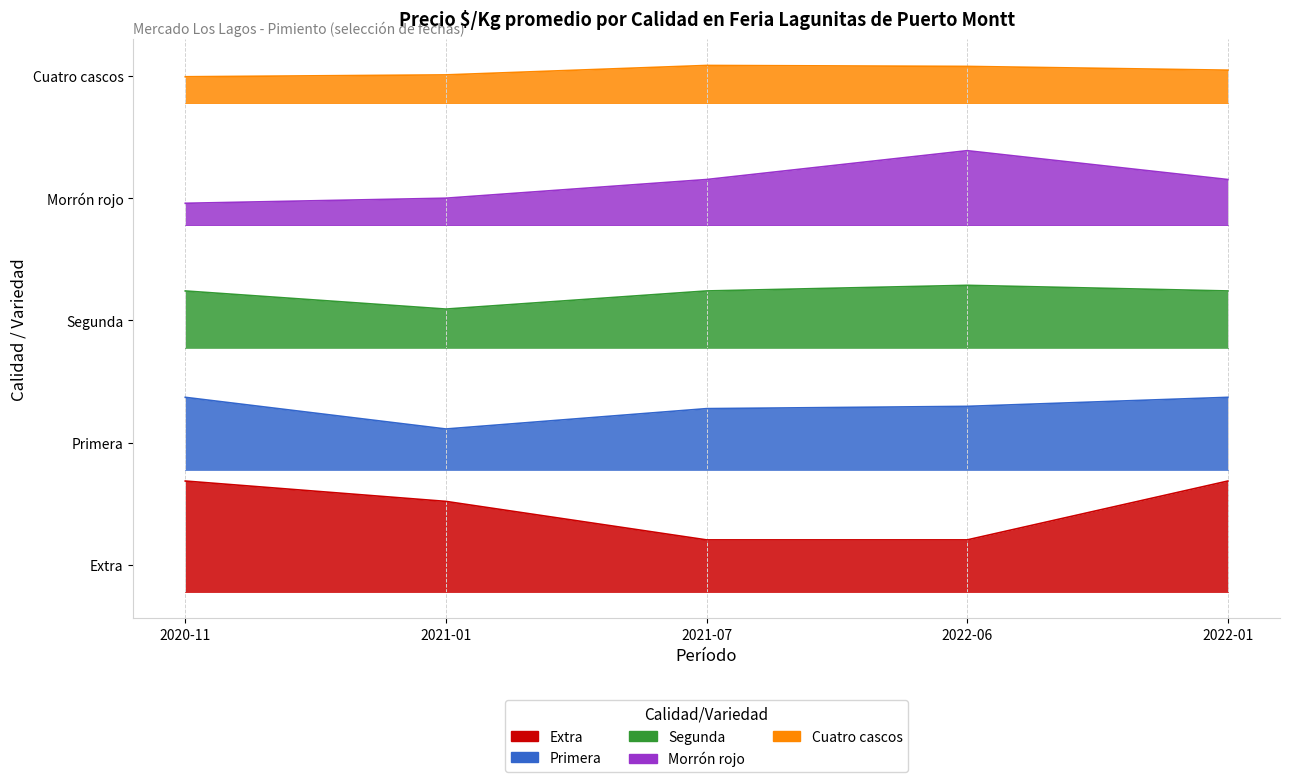

How many categories are shown in the chart?

5